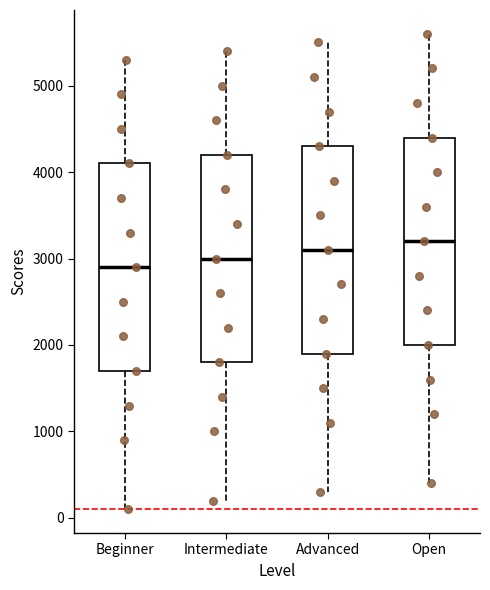

Where does the upper whisker of the box for Intermediate end on the y-axis? The values are not printed on the chart, so give them approximately, as read against the axis.

5400